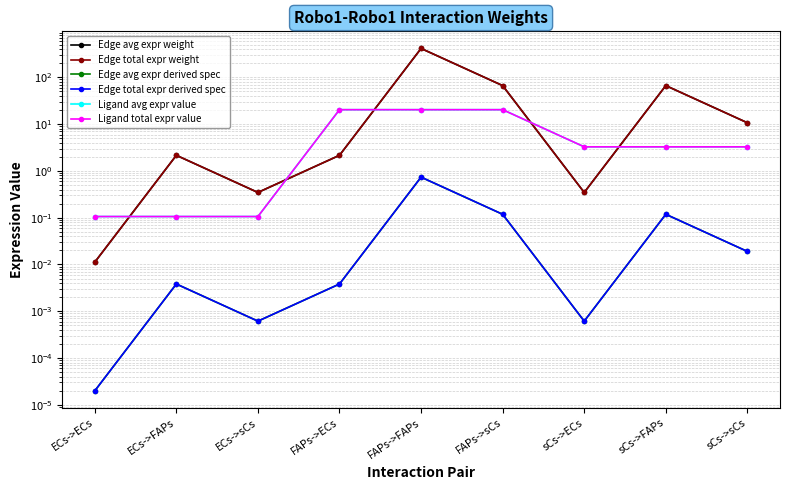

What are all the series names shown in the legend?

Edge avg expr weight, Edge total expr weight, Edge avg expr derived spec, Edge total expr derived spec, Ligand avg expr value, Ligand total expr value